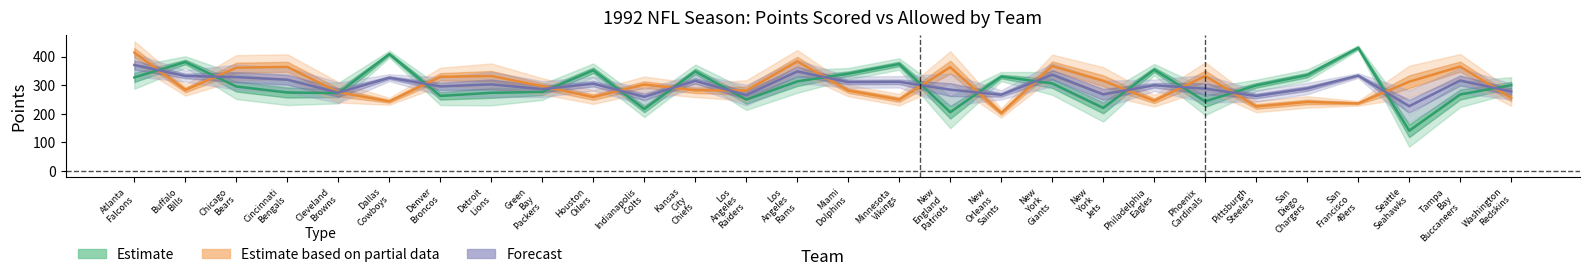

How many interior local peaks does the Points Allowed series have?

9